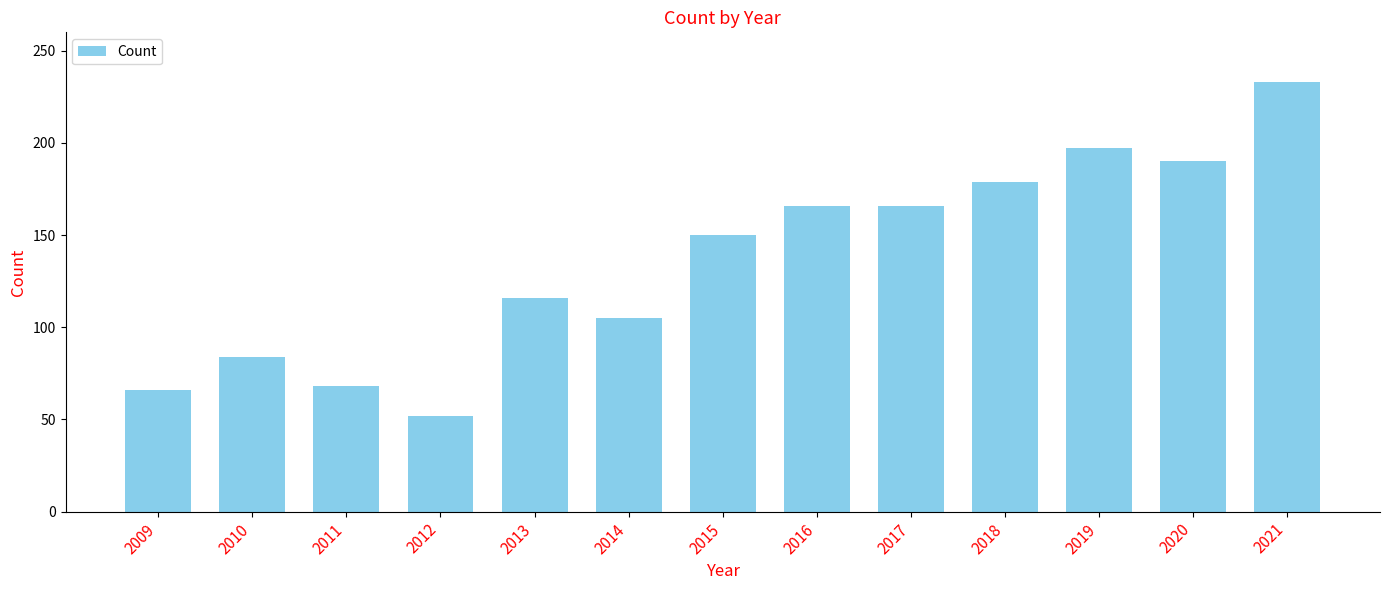

Reading left to right, list all the values displayed in this chart.

66	84	68	52	116	105	150	166	166	179	197	190	233